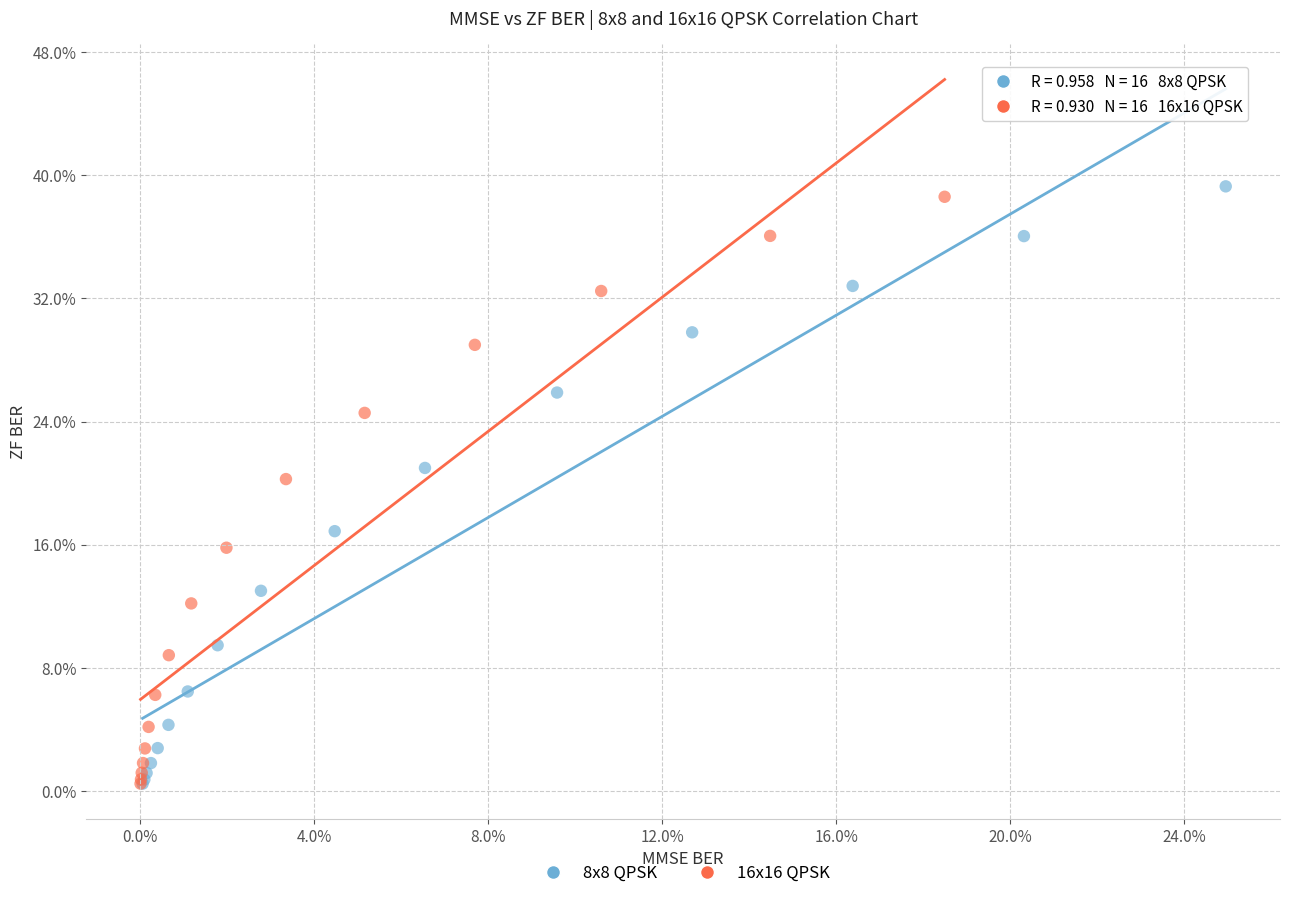

Which series has the widest spread of Y values?

8x8 QPSK